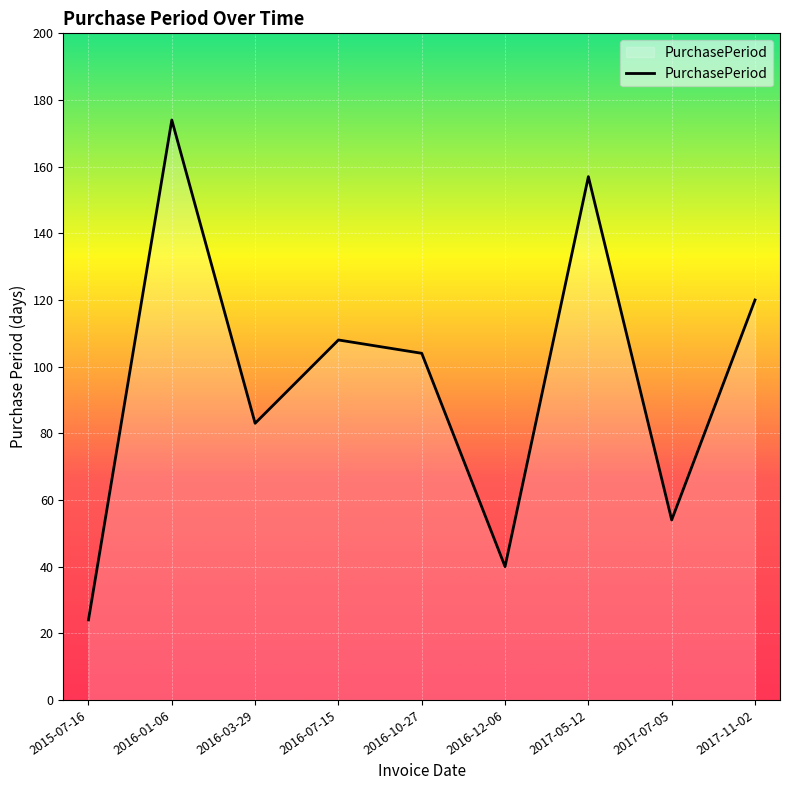

Approximately how many times larger is the value at 2015-07-16 compared to 2016-03-29?

0.3